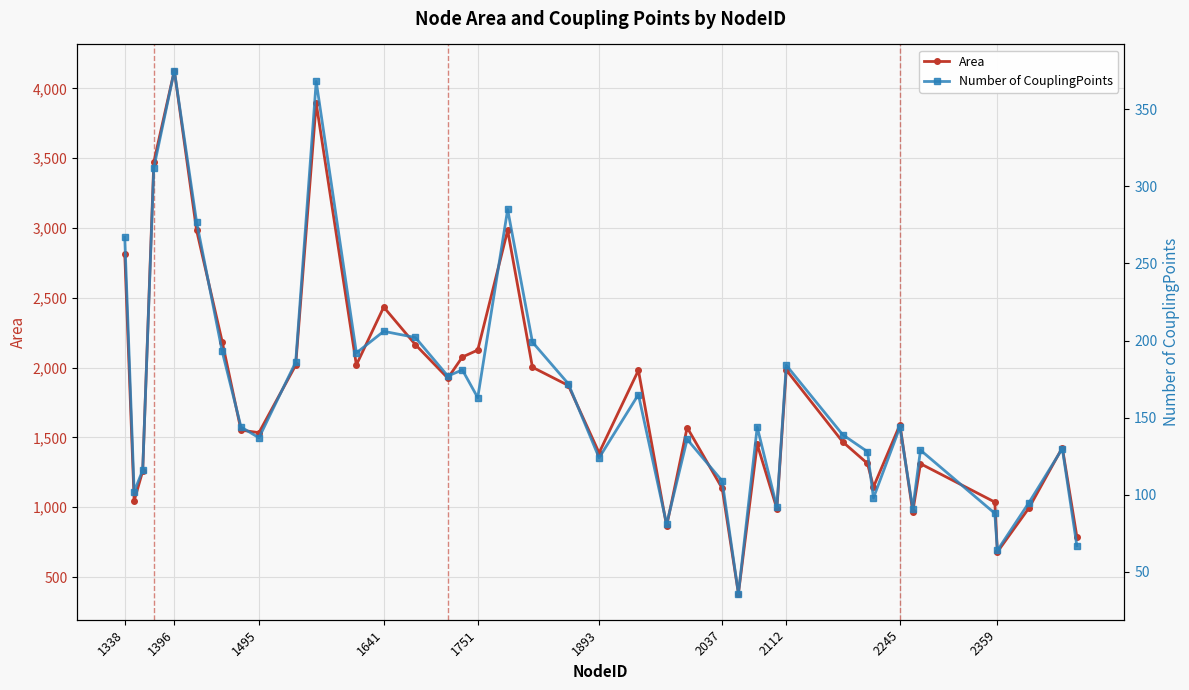

What is the value of the Area point at the 13th from the left?

2434.0